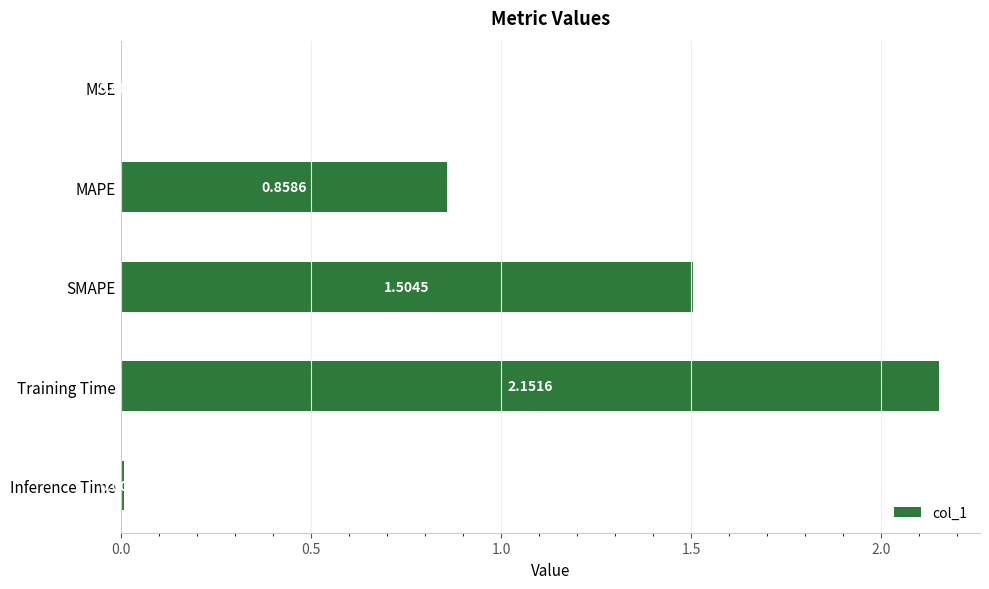

At which label is the value closest to 1?

MAPE